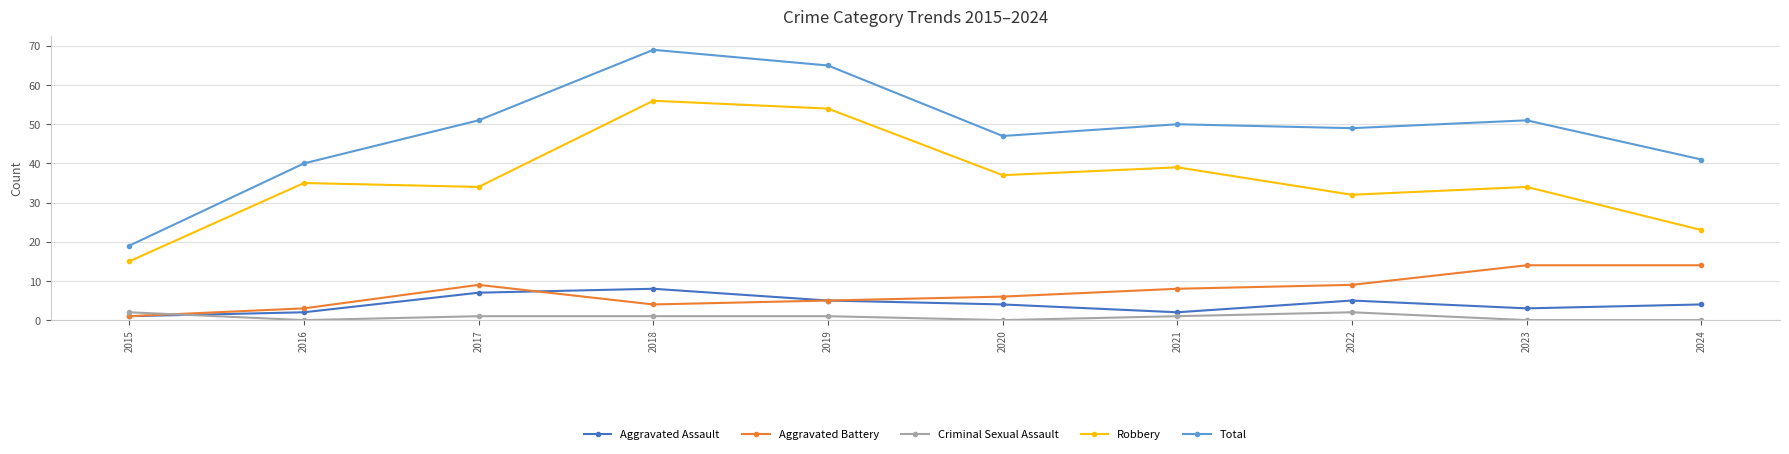

List the series in order of their peak value, highest first.

Total, Robbery, Aggravated Battery, Aggravated Assault, Criminal Sexual Assault